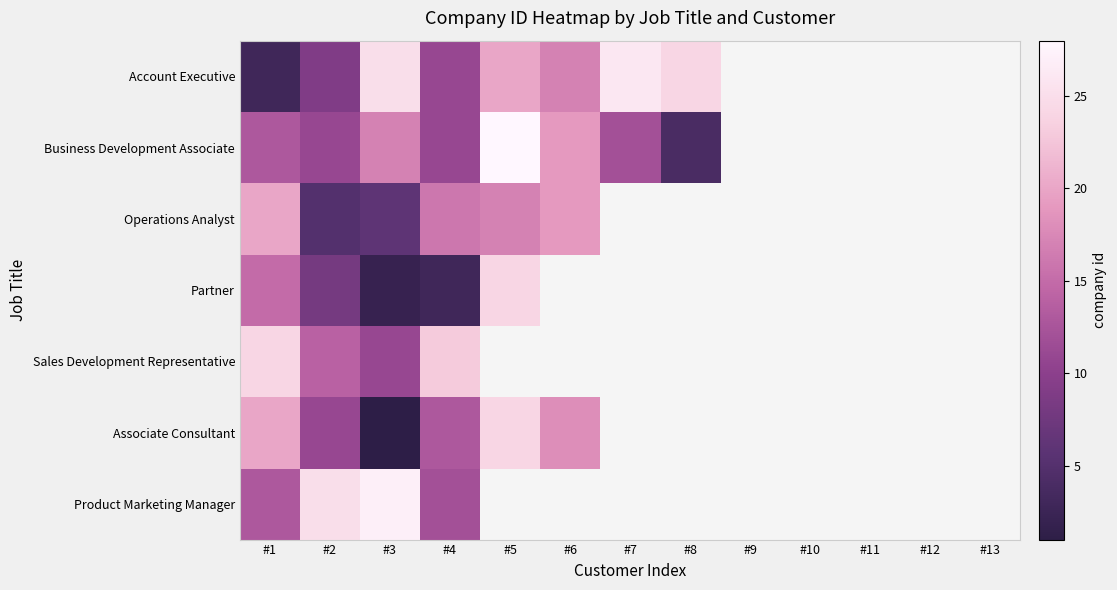

Between #4 and #1, which is larger?

#4